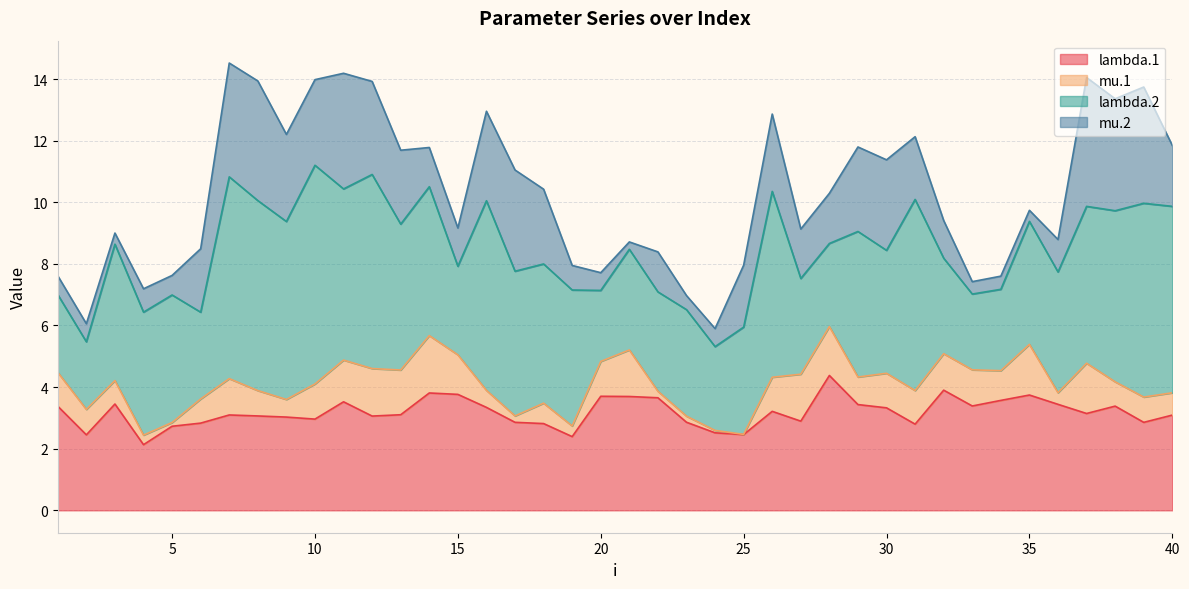

What is the spread (max minus min) of values at 15?

2.5